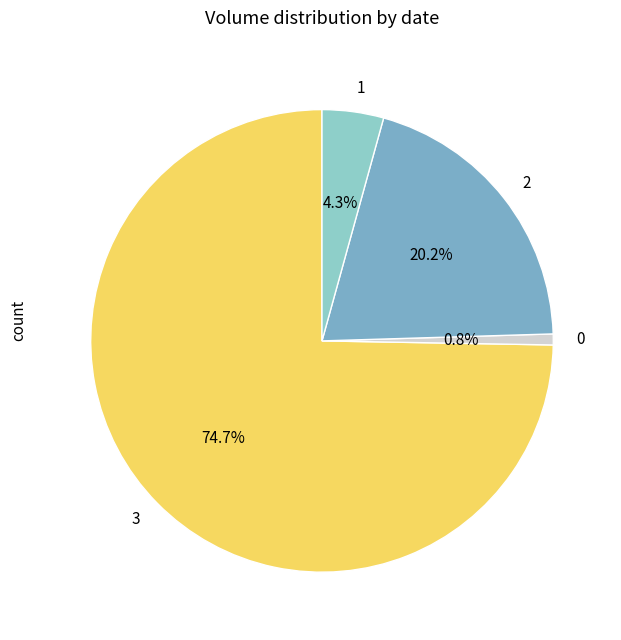

What percentage is NOT represented by 3?

25.3%